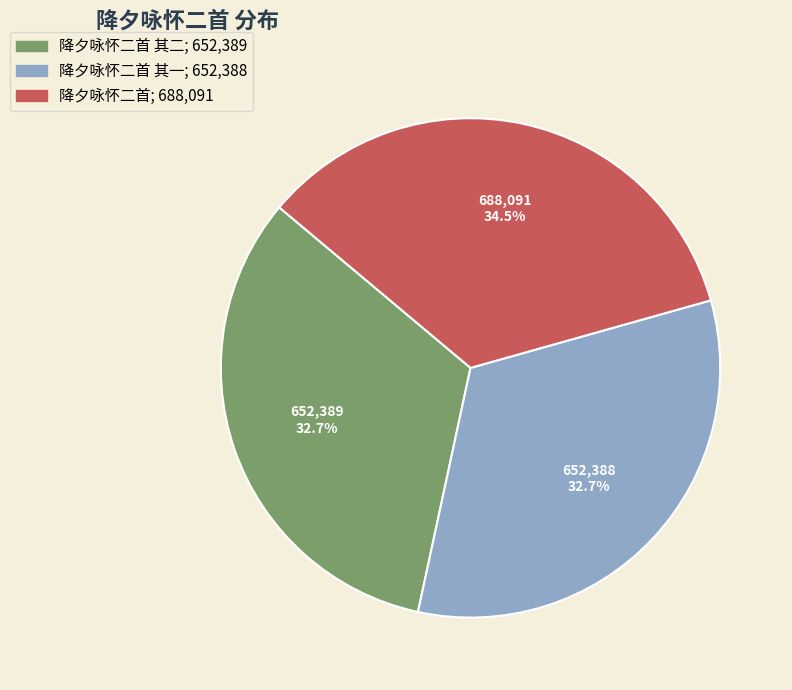

Is there a majority slice in this chart?

No